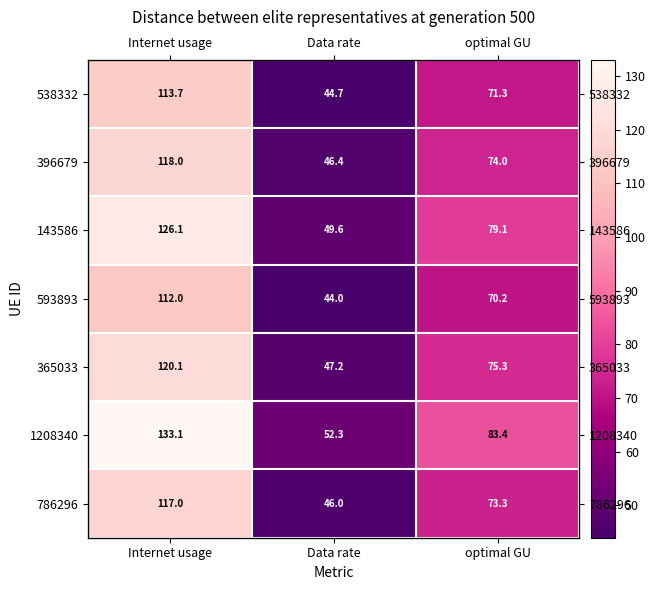

Which series has the largest total across all categories?

1208340